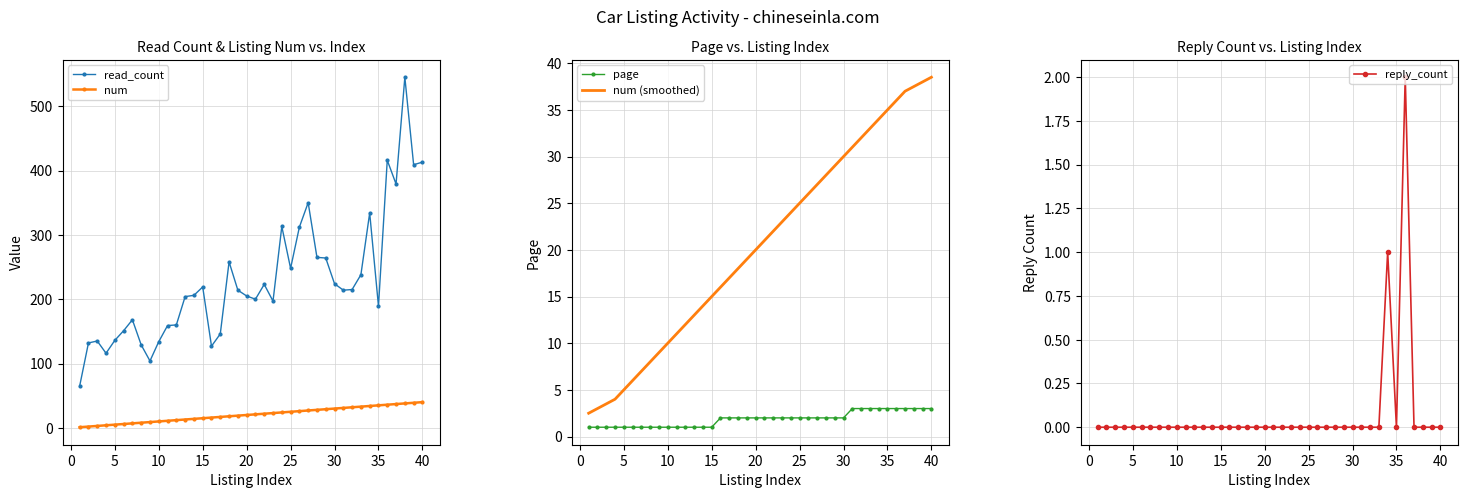

True or false: num and read_count intersect in this chart.

False